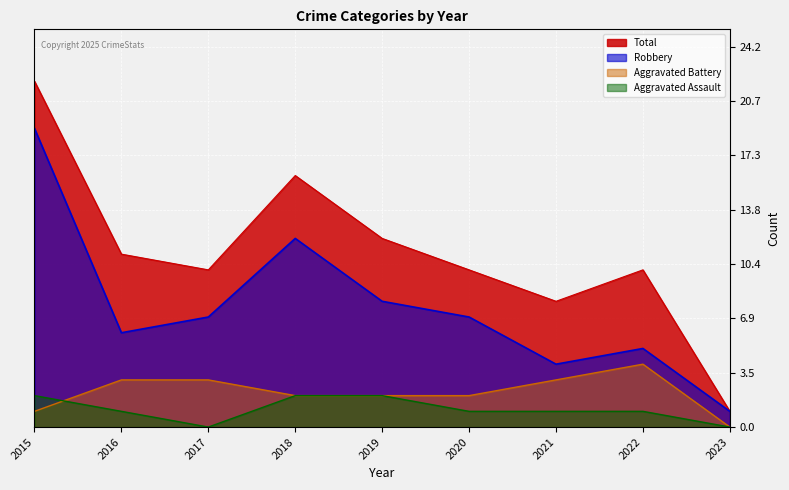

What is the difference between the maximum and minimum values in the Robbery series?

18